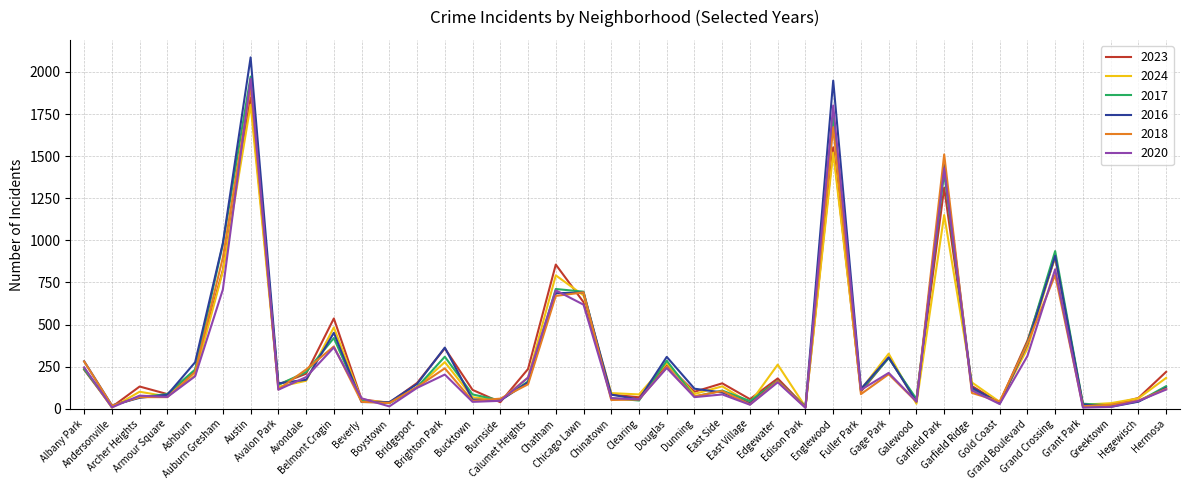

What is the difference between the maximum and minimum values in the 2016 series?

2075